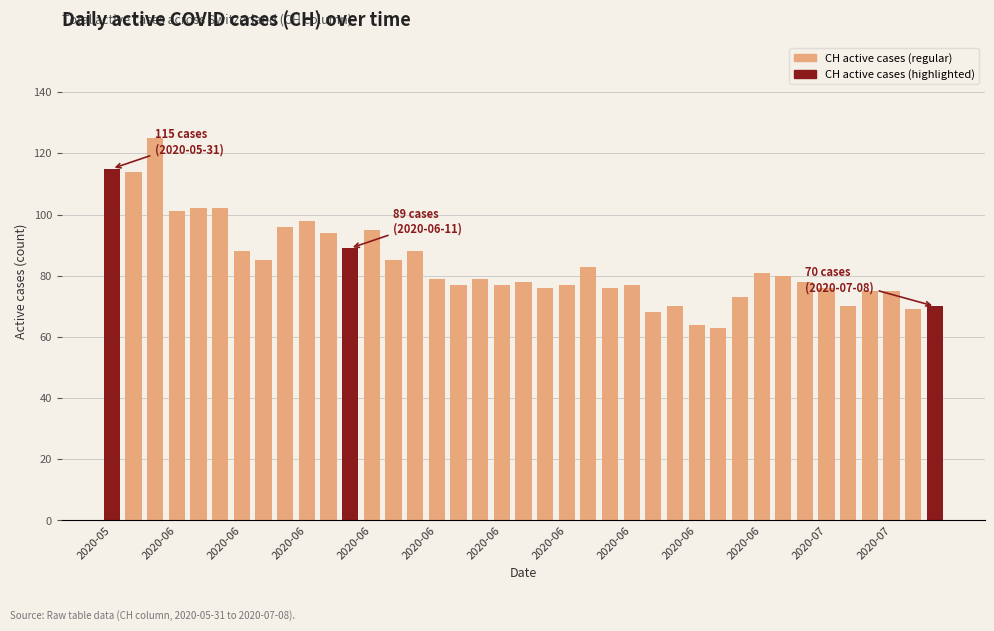

What is the value of the 8th bar from the left?

85